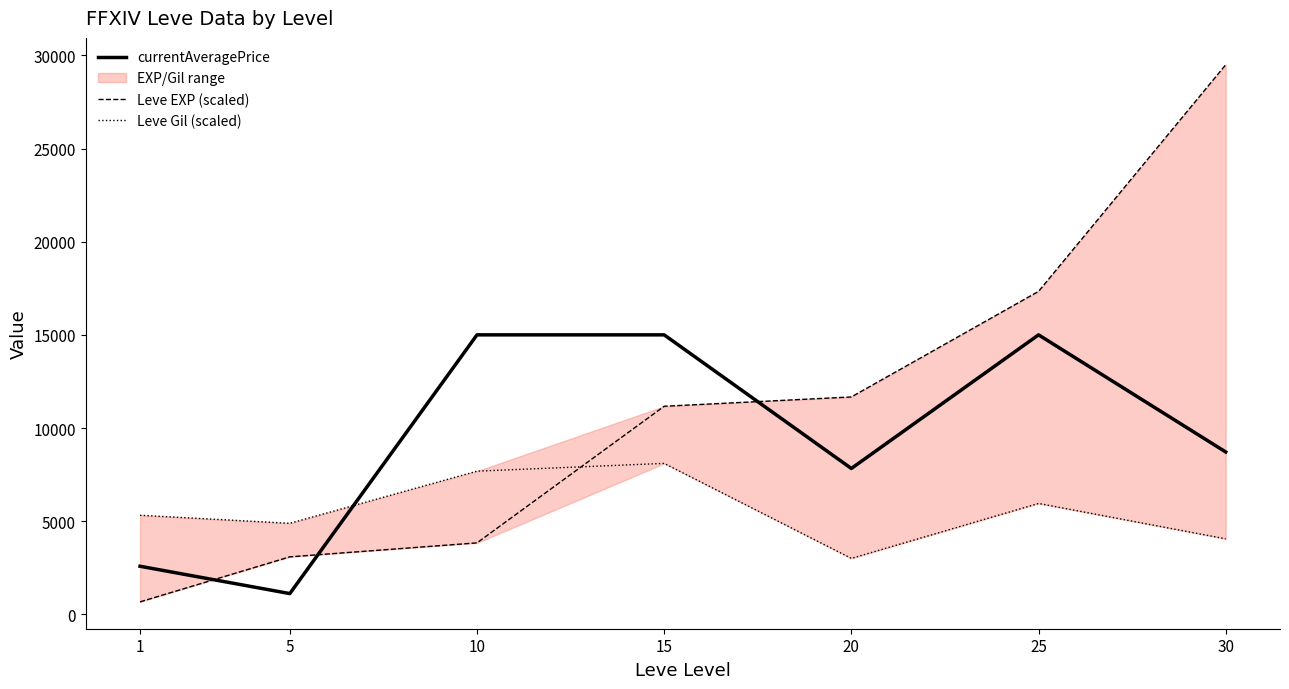

At which category does the chart reach its minimum across all series?

1